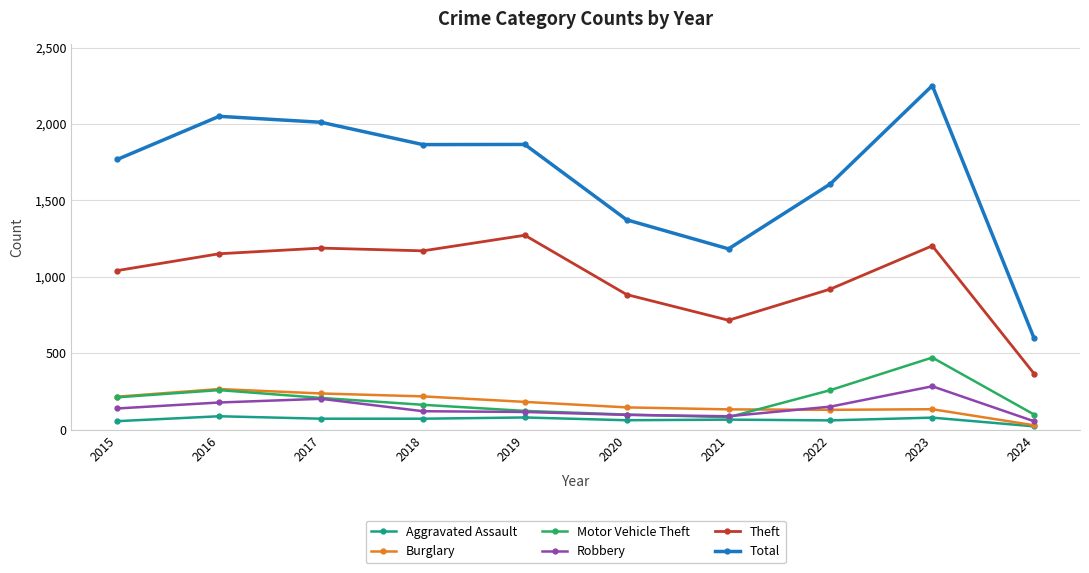

What are all the series names shown in the legend?

Aggravated Assault, Burglary, Motor Vehicle Theft, Robbery, Theft, Total